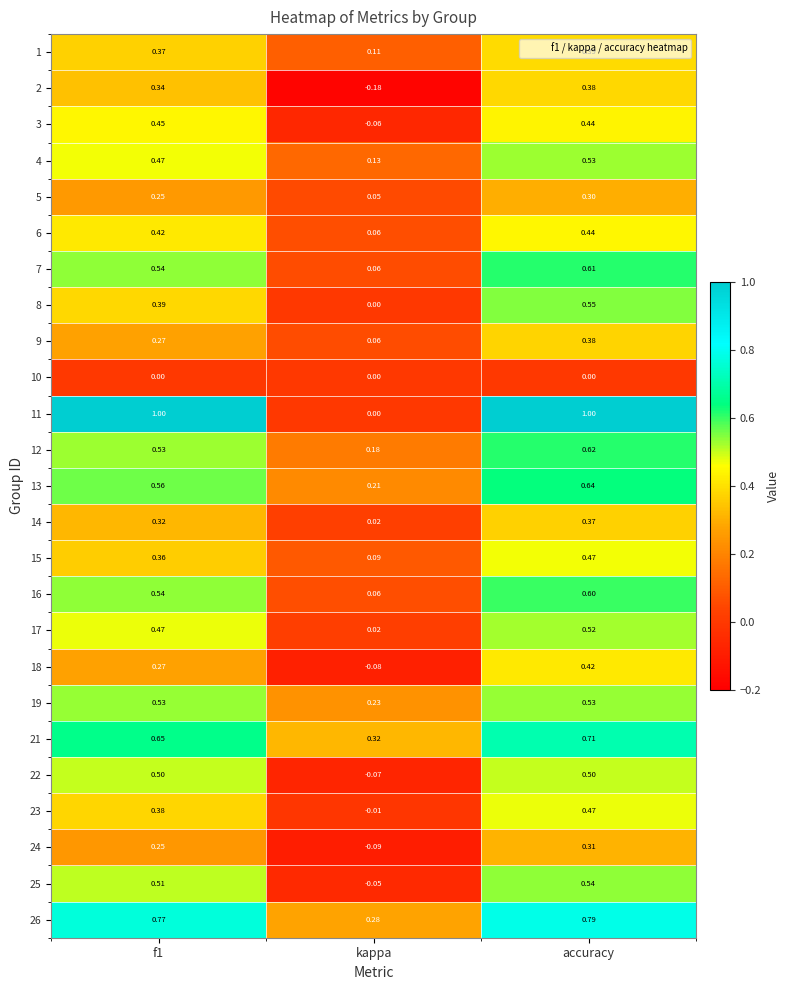

At which category is the sum across all series the highest?

accuracy